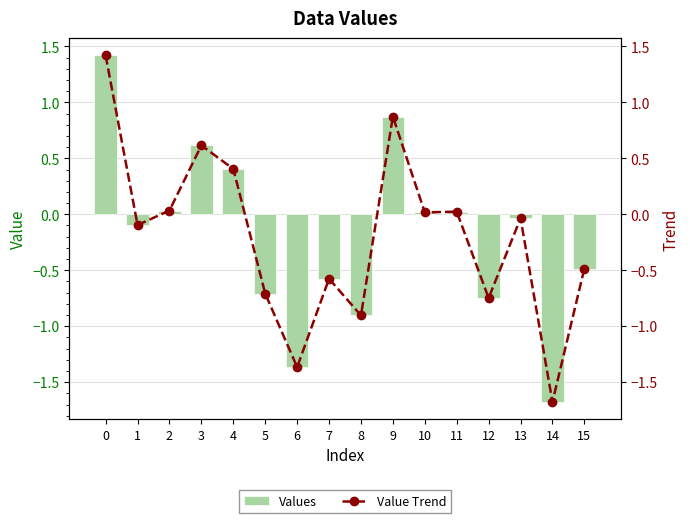

Rank the series by their maximum value, from lowest to highest.

Values, Value Trend